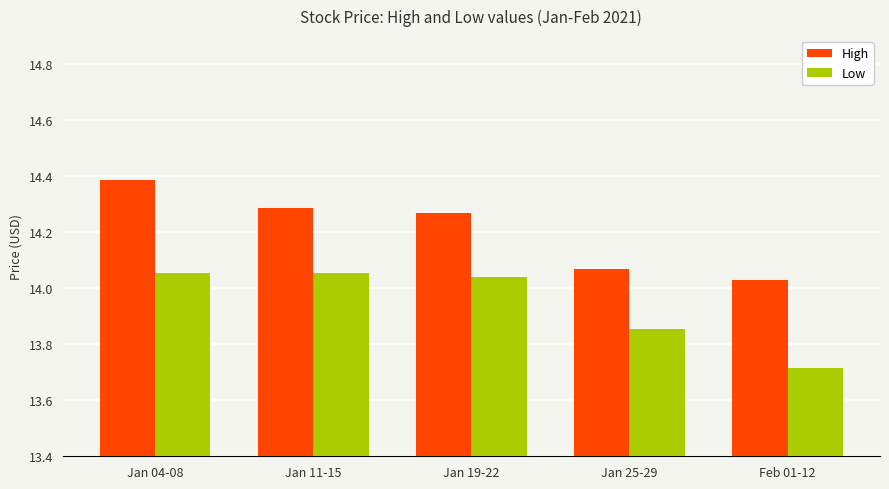

What is the difference between the second highest and second lowest values in the Low series?

0.2